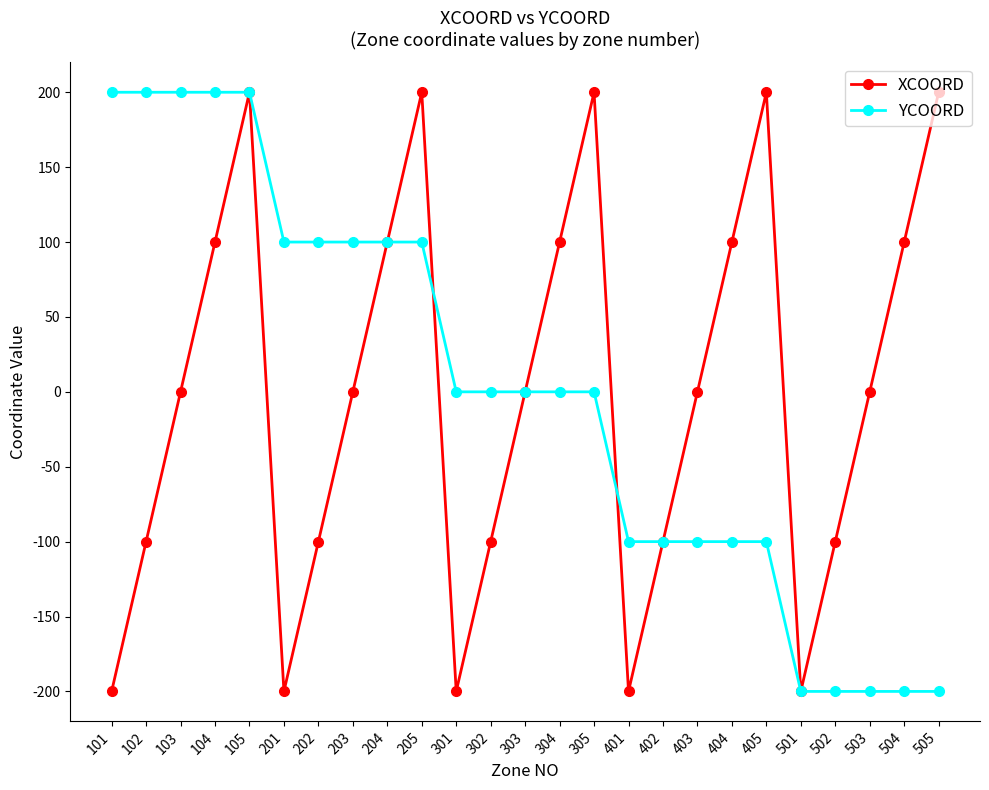

What are all the series names shown in the legend?

XCOORD, YCOORD